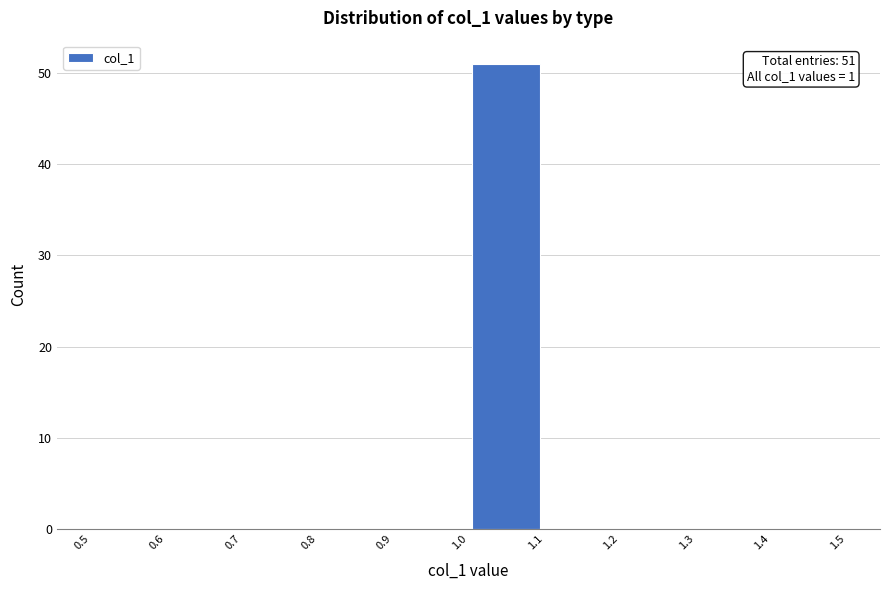

Which range on the x-axis has the tallest bar?

1.0 to 1.1